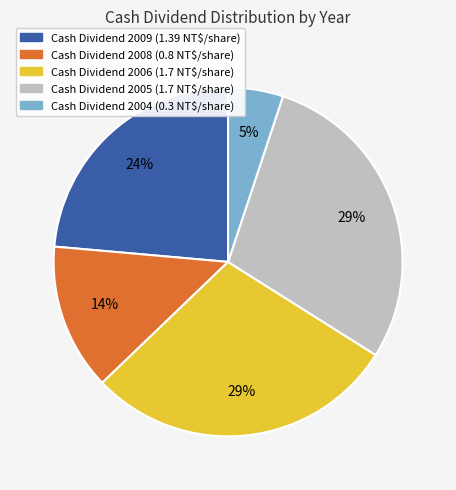

Is there any slice that represents more than half of the pie?

No